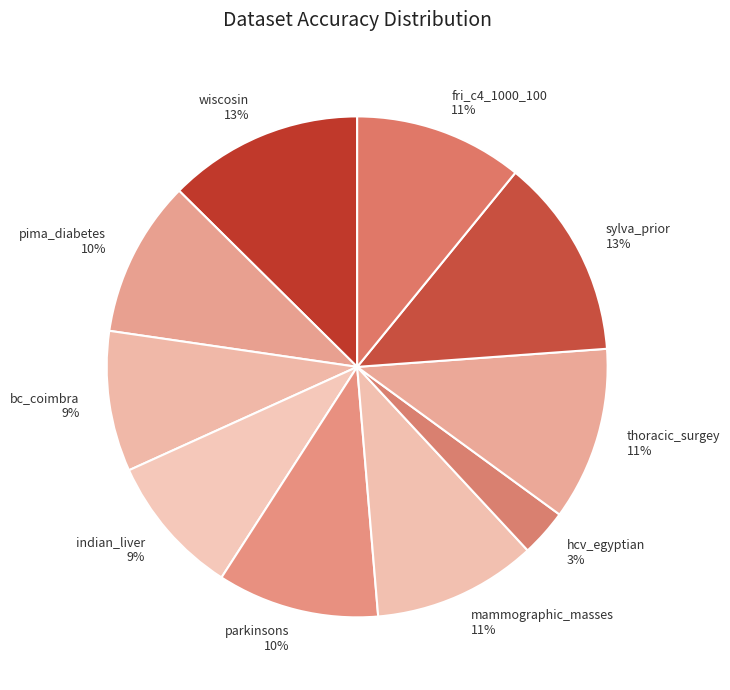

To the nearest percent, what is the average slice percentage?

10%